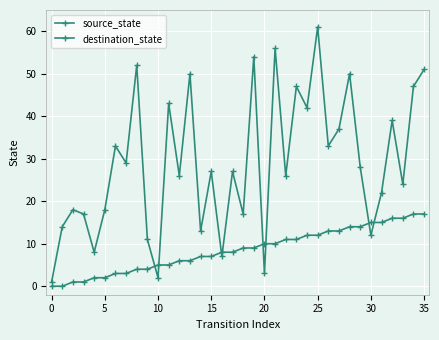

How many lines are shown in the chart?

2